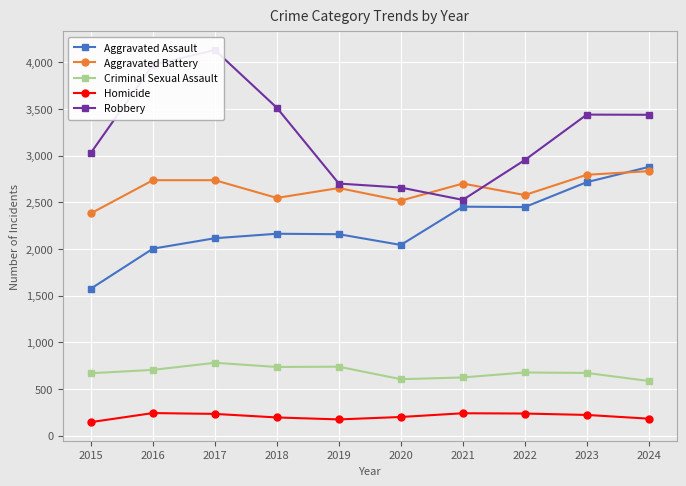

Reading left to right, transcribe all the data shown in this chart.

Aggravated Assault: 1576	2004	2116	2164	2159	2044	2454	2450	2717	2880
Aggravated Battery: 2383	2738	2738	2548	2654	2519	2702	2579	2796	2835
Criminal Sexual Assault: 669	705	781	736	739	605	624	677	672	586
Homicide: 145	242	233	195	174	200	240	237	222	182
Robbery: 3032	3975	4133	3514	2702	2659	2527	2954	3441	3439